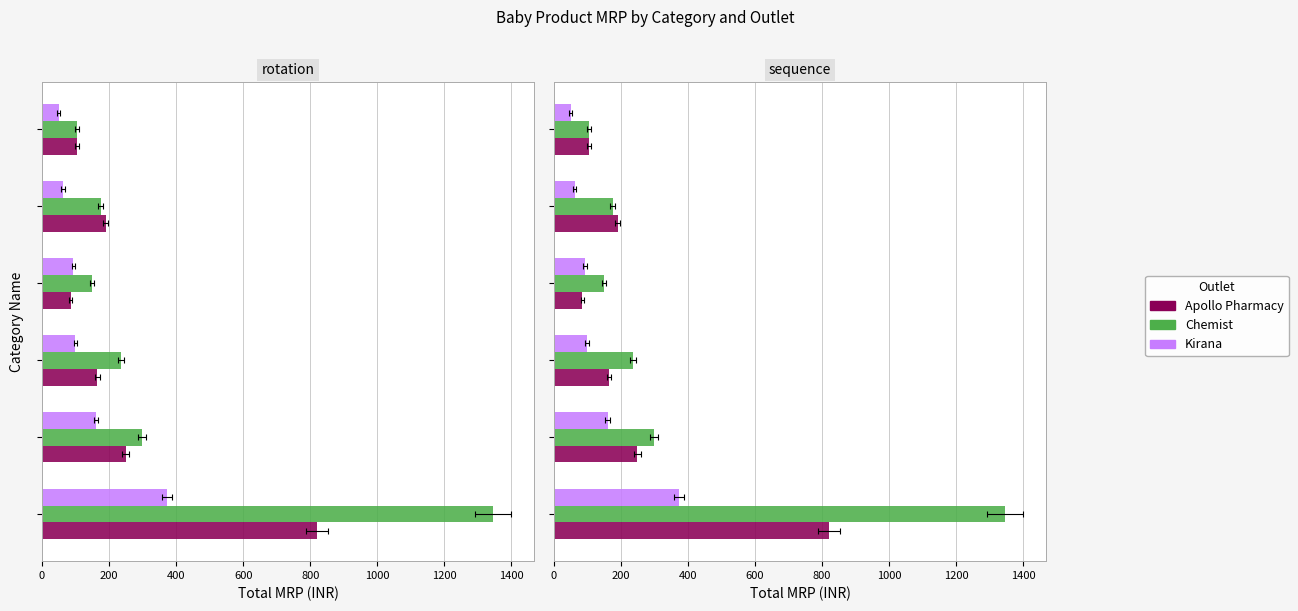

Rank the series by their average value, from highest to lowest.

Chemist, Apollo Pharmacy, Kirana